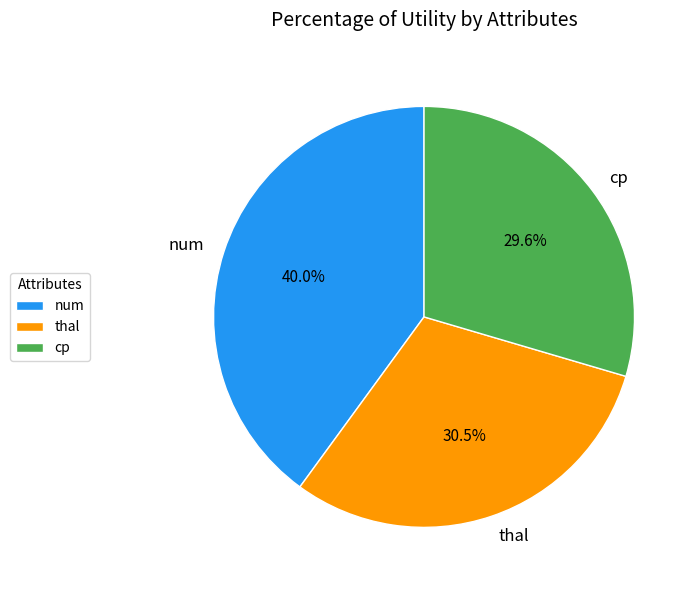

What percentage is the num slice, to the nearest percent?

40%